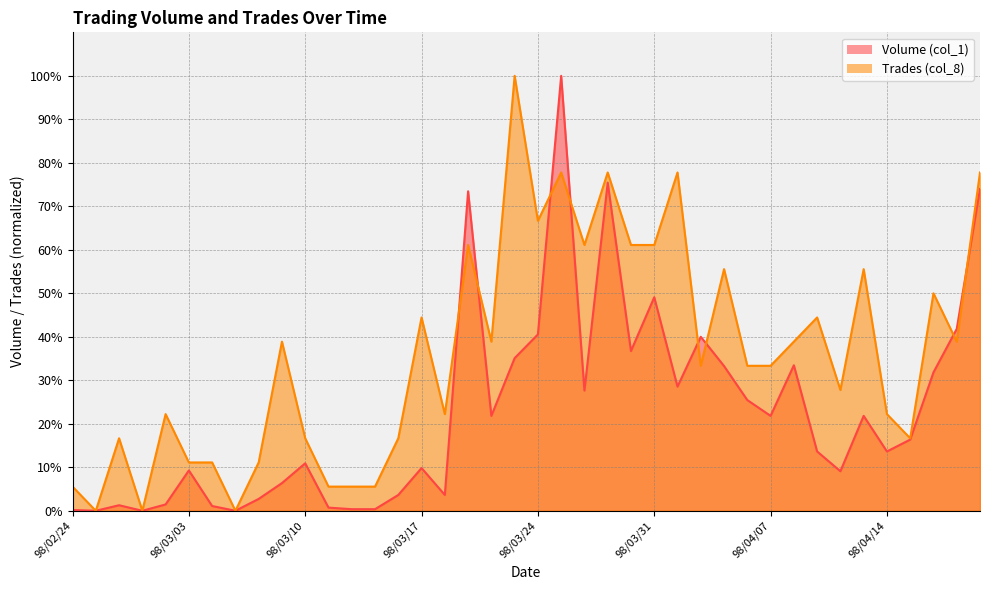

Reading left to right, list all the values displayed in this chart.

Volume (col_1): 0.2	0.0	1.3	0.0	1.5	9.3	1.1	0.0	2.7	6.4	10.9	0.7	0.4	0.4	3.6	9.8	3.6	73.5	21.8	35.1	40.5	100.0	27.6	75.5	36.7	49.1	28.5	40.0	33.3	25.5	21.8	33.5	13.6	9.1	21.8	13.6	16.4	31.8	41.8	74.0
Trades (col_8): 5.6	0.0	16.7	0.0	22.2	11.1	11.1	0.0	11.1	38.9	16.7	5.6	5.6	5.6	16.7	44.4	22.2	61.1	38.9	100.0	66.7	77.8	61.1	77.8	61.1	61.1	77.8	33.3	55.6	33.3	33.3	38.9	44.4	27.8	55.6	22.2	16.7	50.0	38.9	77.8